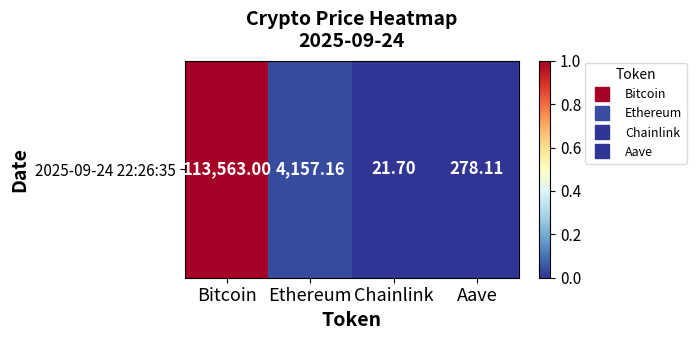

True or false: the data shows 0.7 at Bitcoin.

False